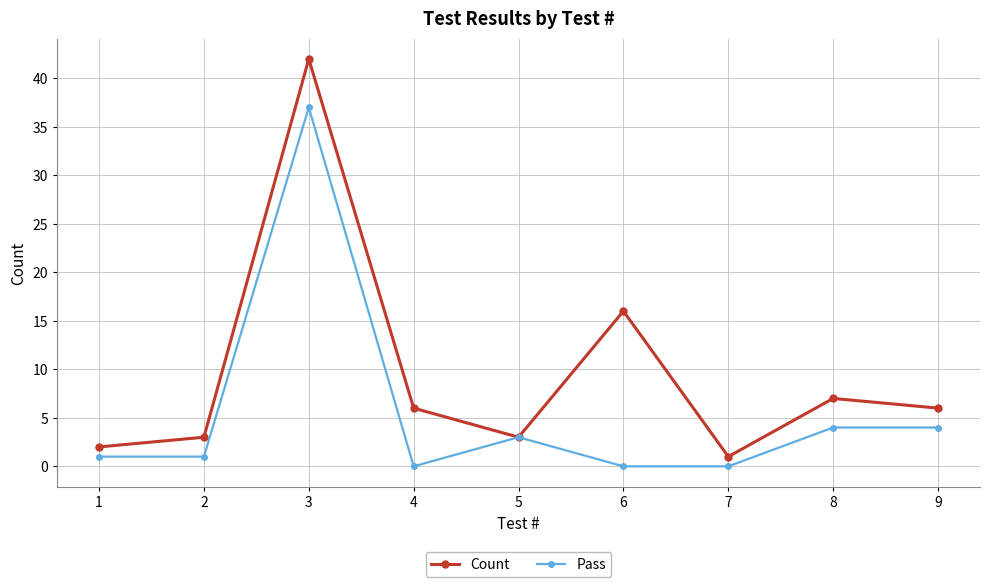

Count the number of categories in the chart.

9